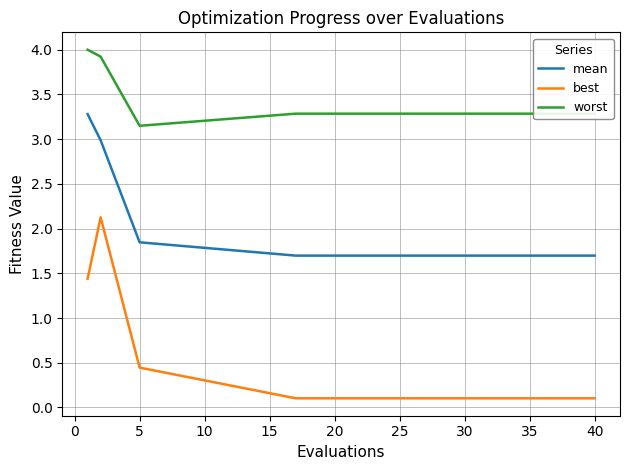

Rank the series by their average value, from lowest to highest.

best, mean, worst